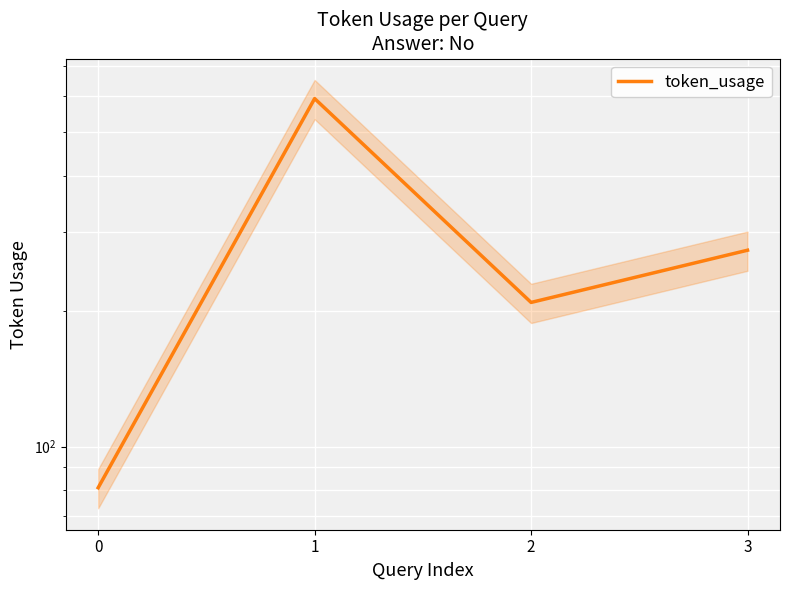

Rank the categories by value from highest to lowest.

1, 3, 2, 0